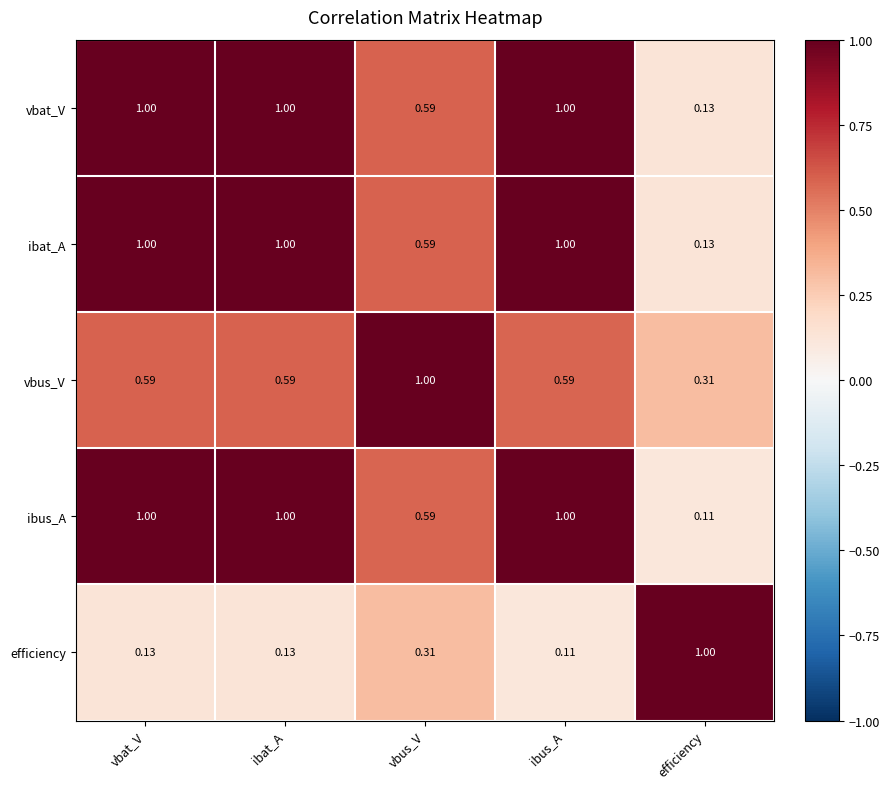

At which label is ibus_A closest to 0?

efficiency